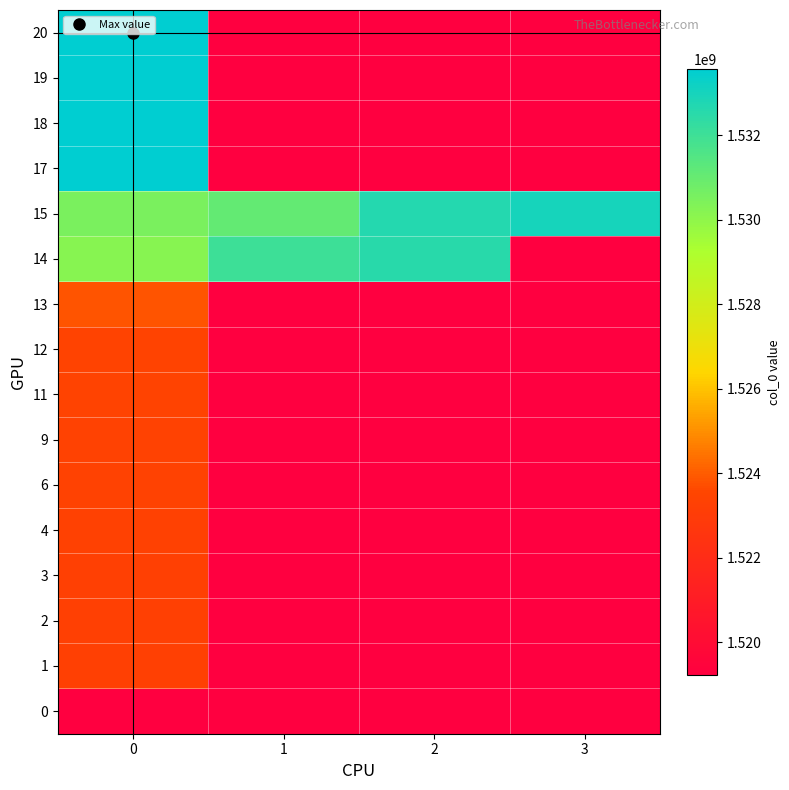

What is the greatest value displayed?

1533578406